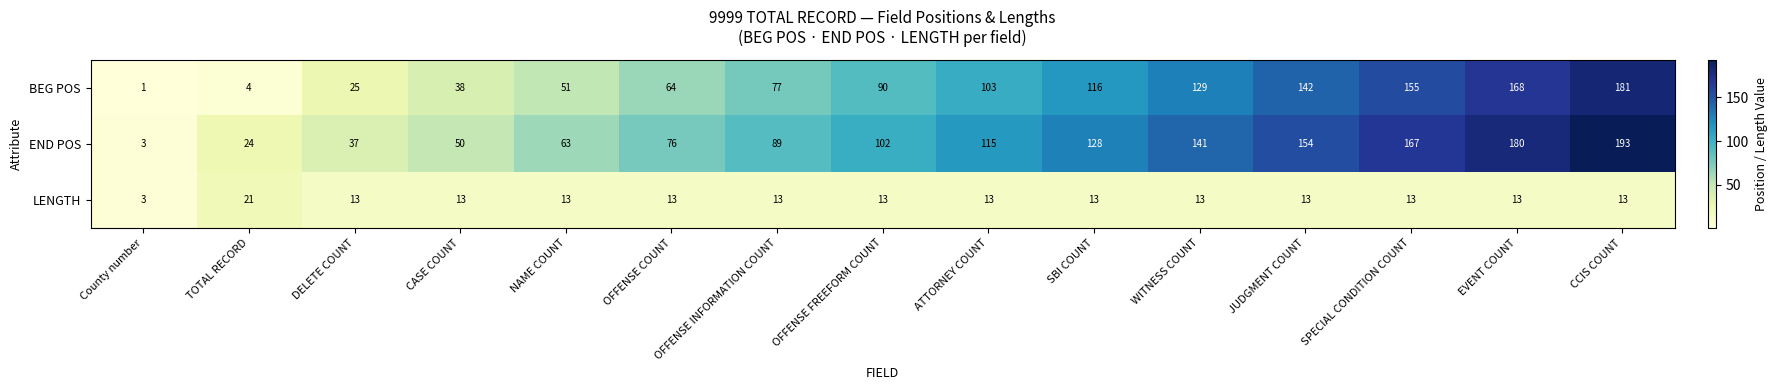

What is the sum of all END POS values?

1522